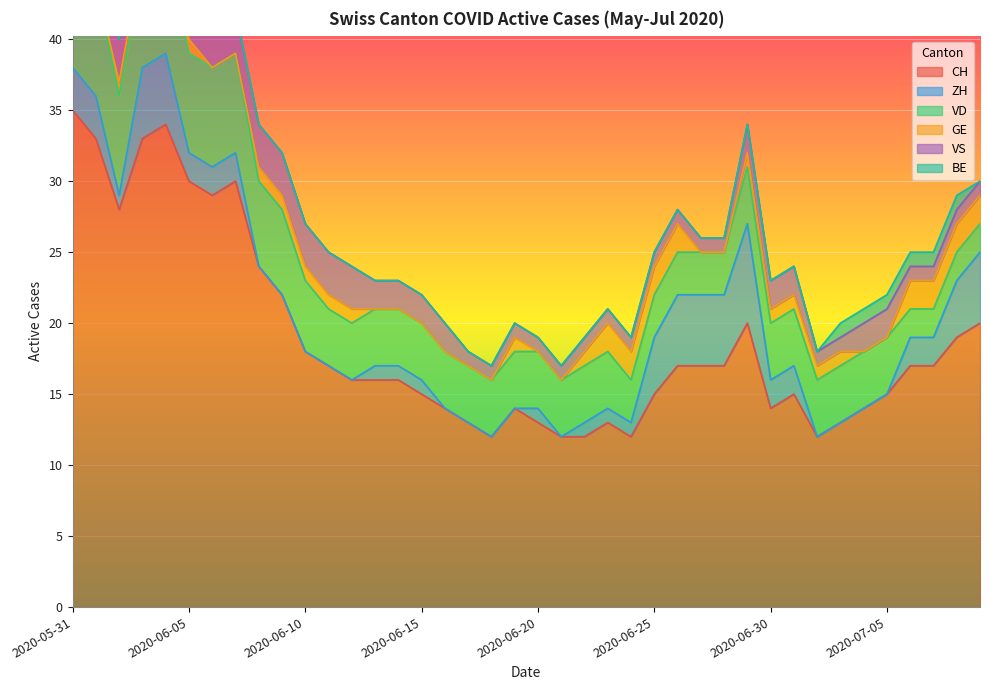

Which series has the largest total across all categories?

CH